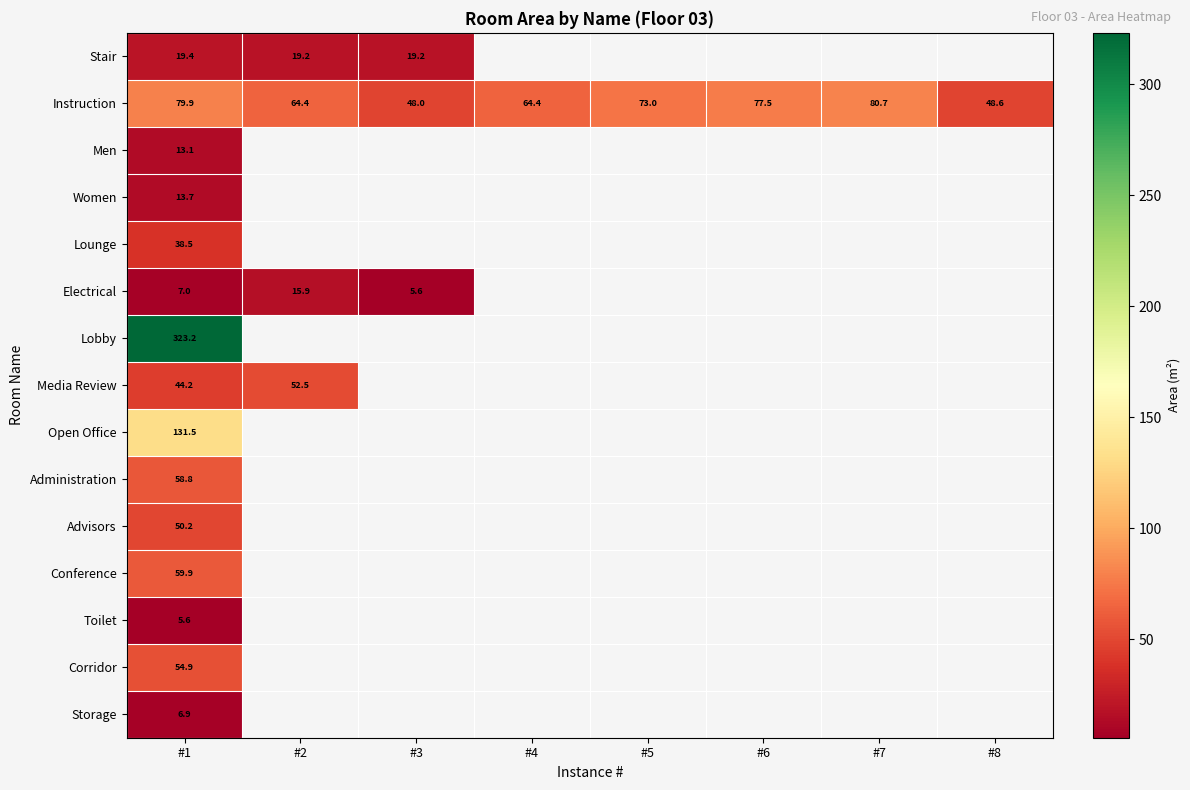

How many distinct data groups are displayed?

15